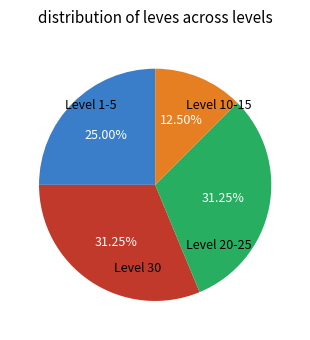

How many slices are in this pie chart?

4